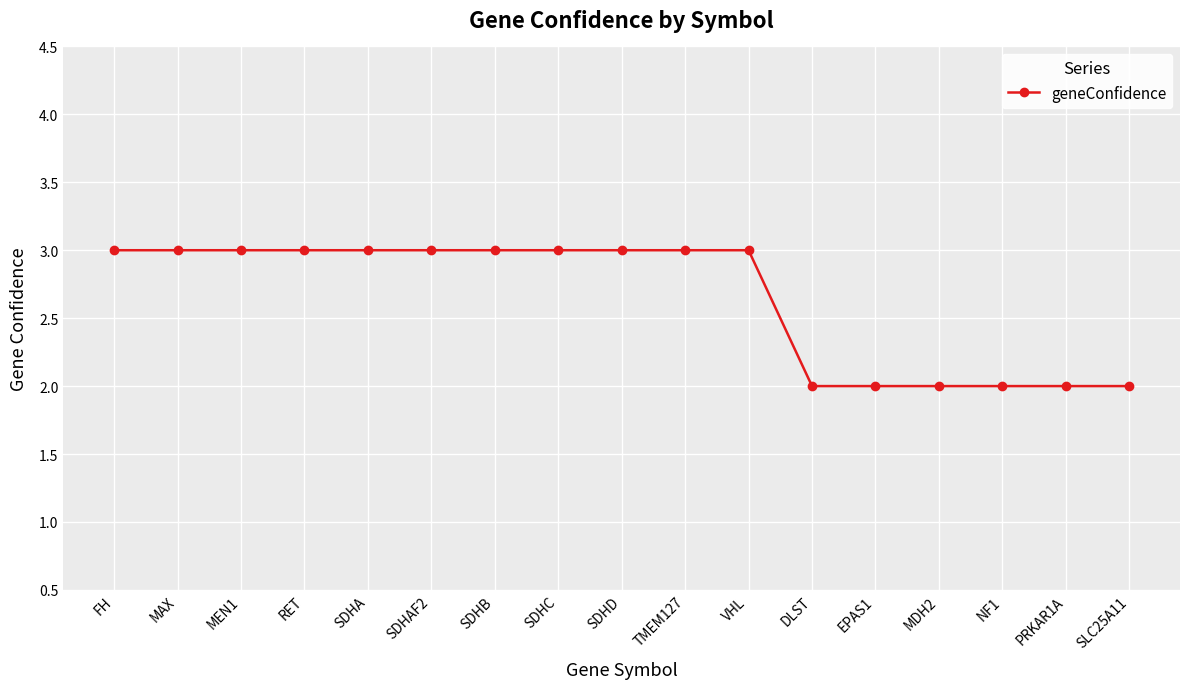

What is the difference between the values at NF1 and SDHAF2?

1